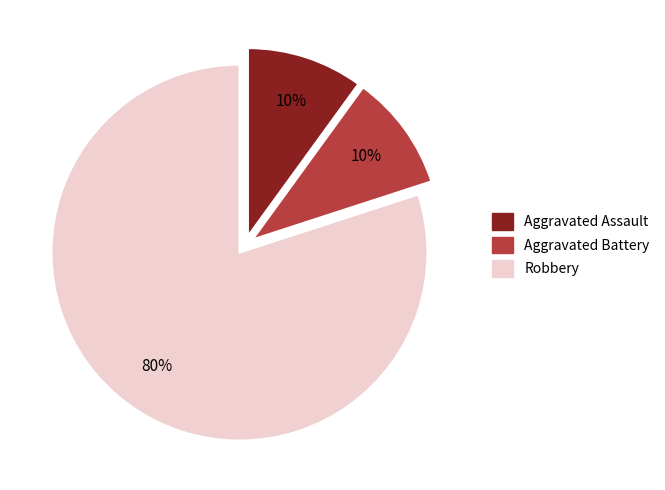

Which category has the biggest portion of the pie?

Robbery